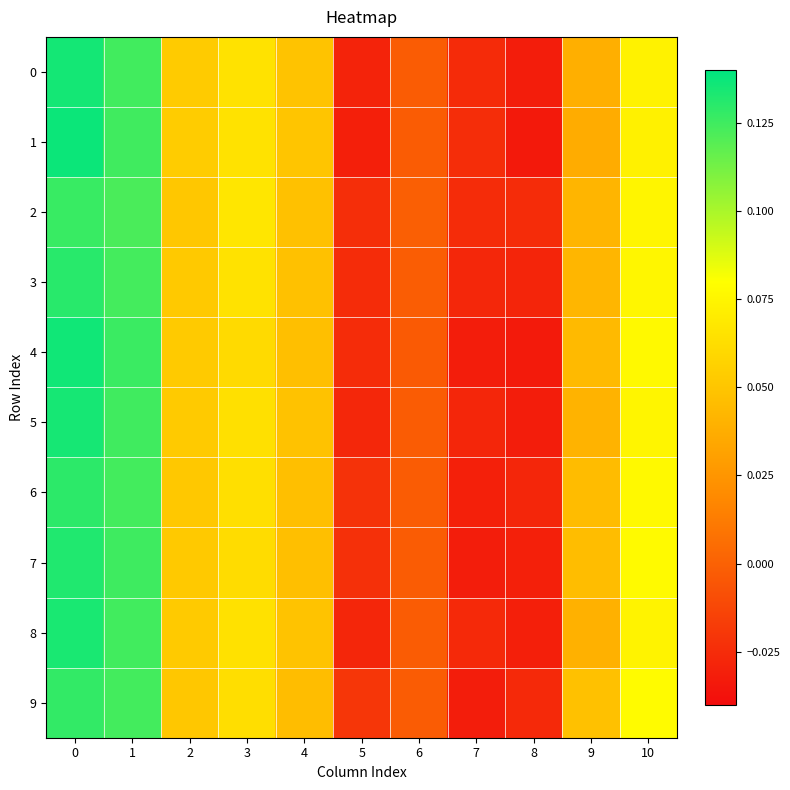

Reading left to right, what are all the values shown in this chart?

0: 0=0.1	1=0.1	2=0.1	3=0.1	4=0.0	5=-0.0	6=-0.0	7=-0.0	8=-0.0	9=0.0	10=0.1
1: 0=0.1	1=0.1	2=0.1	3=0.1	4=0.0	5=-0.0	6=-0.0	7=-0.0	8=-0.0	9=0.0	10=0.1
2: 0=0.1	1=0.1	2=0.1	3=0.1	4=0.0	5=-0.0	6=-0.0	7=-0.0	8=-0.0	9=0.0	10=0.1
3: 0=0.1	1=0.1	2=0.1	3=0.1	4=0.0	5=-0.0	6=-0.0	7=-0.0	8=-0.0	9=0.0	10=0.1
4: 0=0.1	1=0.1	2=0.1	3=0.1	4=0.0	5=-0.0	6=-0.0	7=-0.0	8=-0.0	9=0.0	10=0.1
5: 0=0.1	1=0.1	2=0.1	3=0.1	4=0.0	5=-0.0	6=-0.0	7=-0.0	8=-0.0	9=0.0	10=0.1
6: 0=0.1	1=0.1	2=0.1	3=0.1	4=0.0	5=-0.0	6=-0.0	7=-0.0	8=-0.0	9=0.0	10=0.1
7: 0=0.1	1=0.1	2=0.1	3=0.1	4=0.0	5=-0.0	6=-0.0	7=-0.0	8=-0.0	9=0.0	10=0.1
8: 0=0.1	1=0.1	2=0.1	3=0.1	4=0.0	5=-0.0	6=-0.0	7=-0.0	8=-0.0	9=0.0	10=0.1
9: 0=0.1	1=0.1	2=0.1	3=0.1	4=0.0	5=-0.0	6=-0.0	7=-0.0	8=-0.0	9=0.0	10=0.1